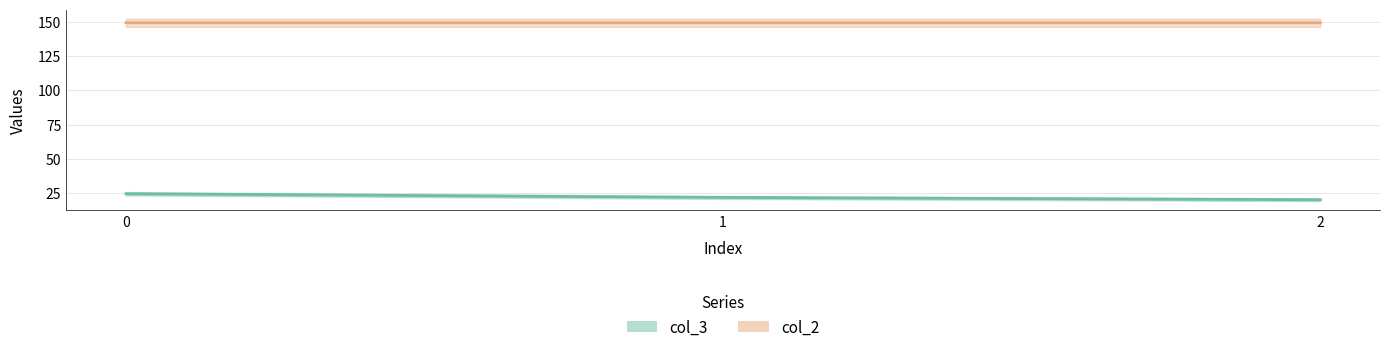

Which series changed the most between 1 and 2?

col_3